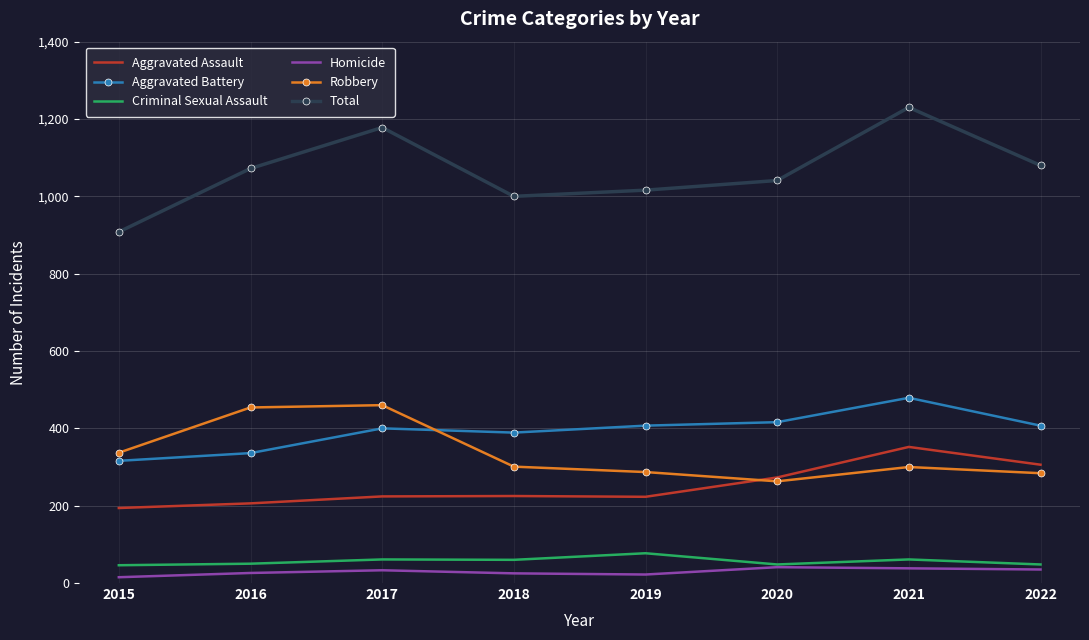

The value of Criminal Sexual Assault at 2019 is 120. True or false?

False